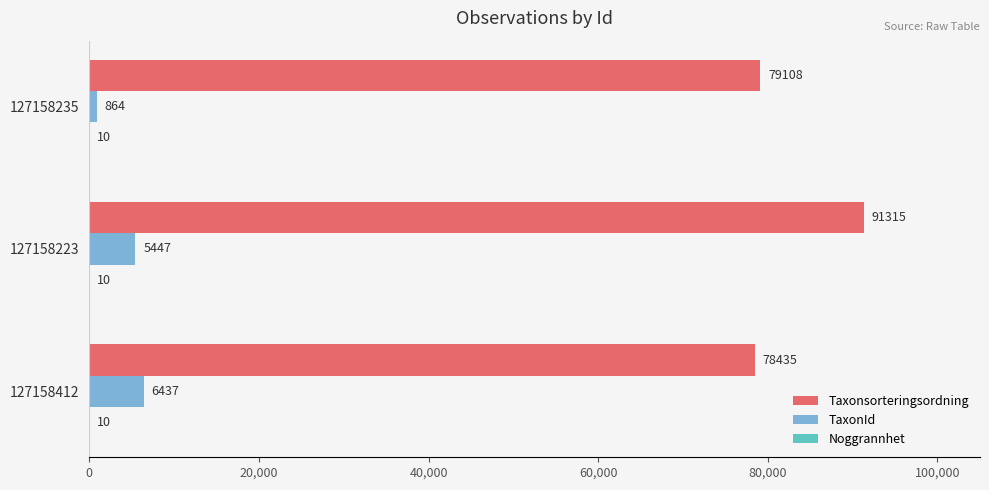

What is the highest value of the Taxonsorteringsordning series?

91315